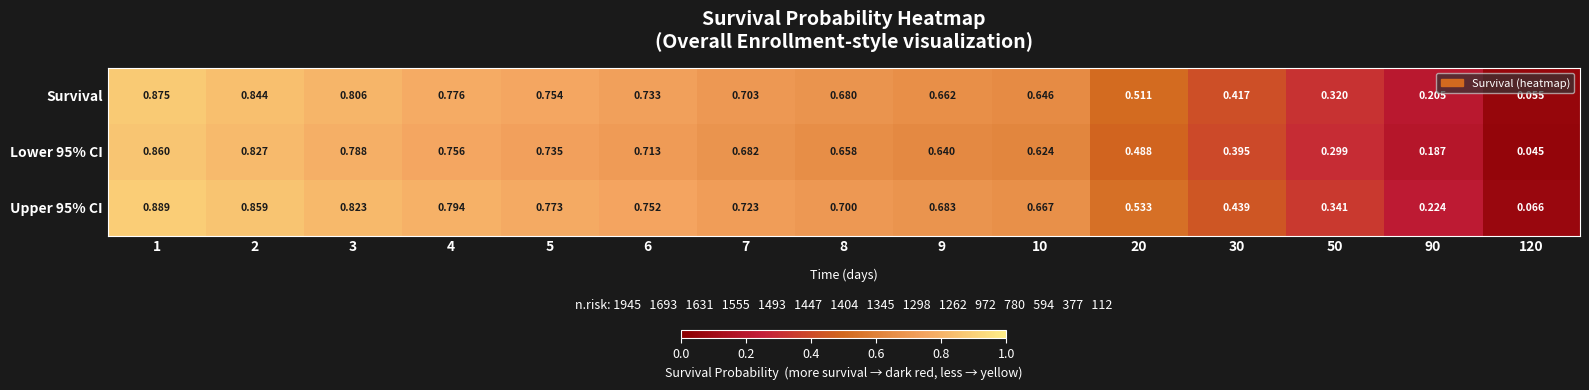

At which category does the chart reach its minimum across all series?

120